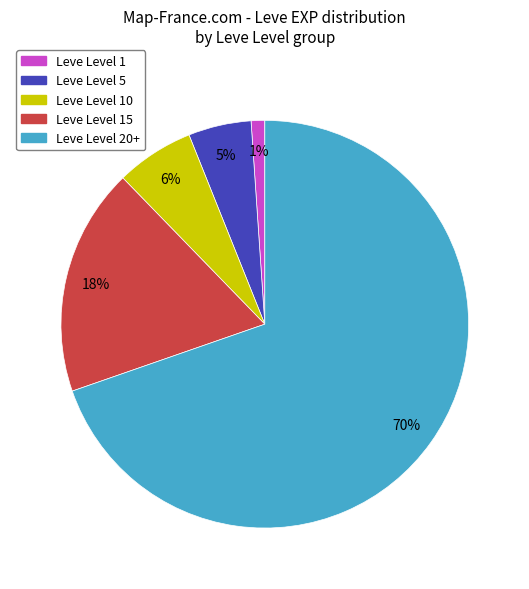

Is there any slice that represents more than half of the pie?

Yes